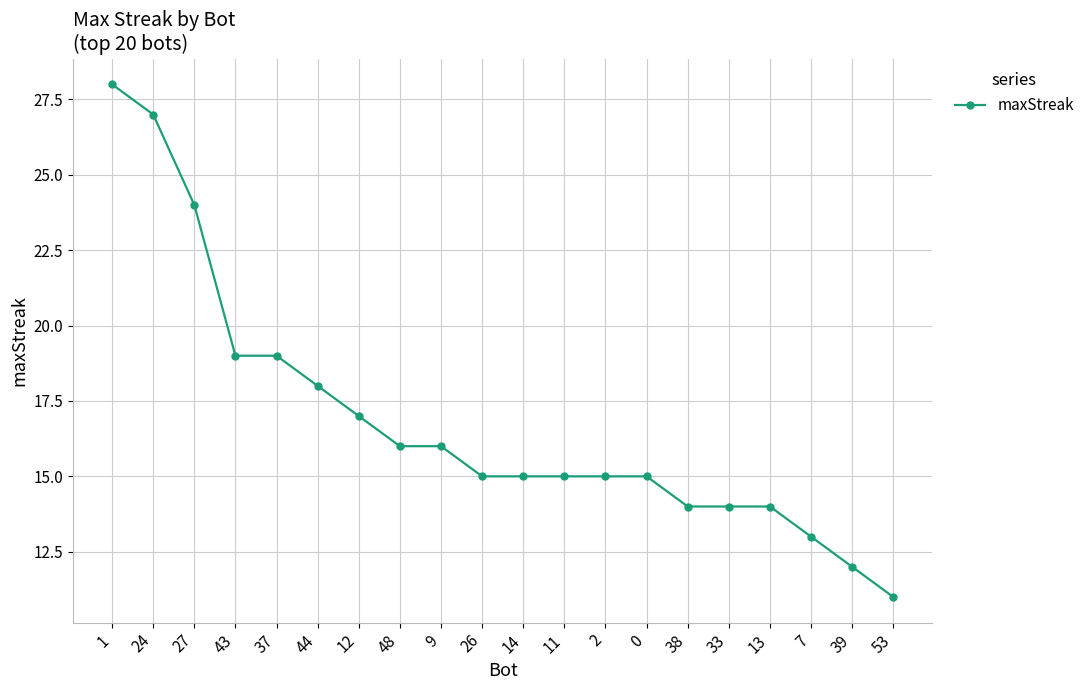

Reading left to right, what are all the values shown in this chart?

28	27	24	19	19	18	17	16	16	15	15	15	15	15	14	14	14	13	12	11